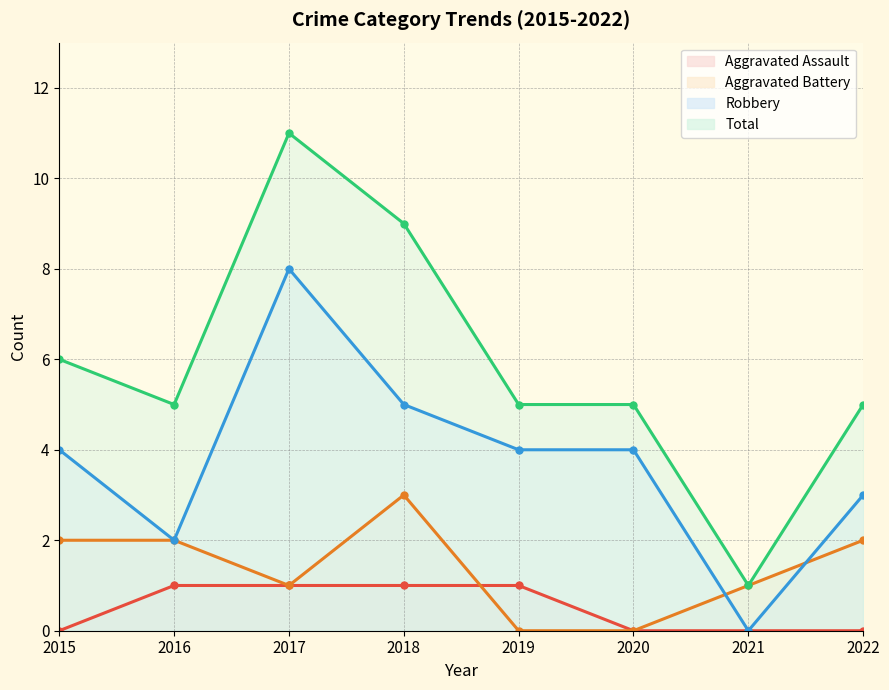

What is the difference between the highest and lowest values at 2016?

4